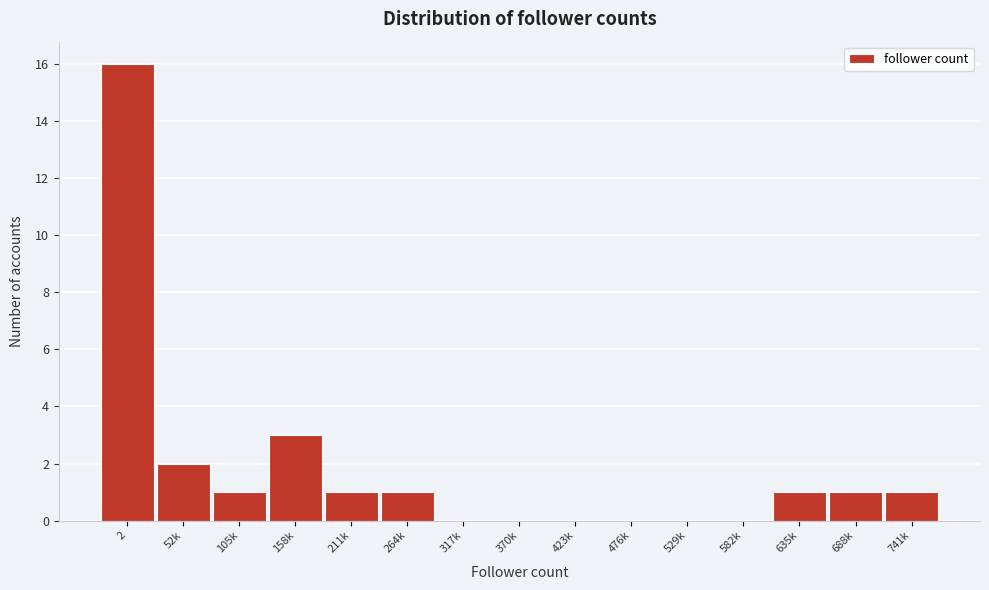

Reading left to right, transcribe all the data shown in this chart.

2=16	52k=2	105k=1	158k=3	211k=1	264k=1	317k=0	370k=0	423k=0	476k=0	529k=0	582k=0	635k=1	688k=1	741k=1